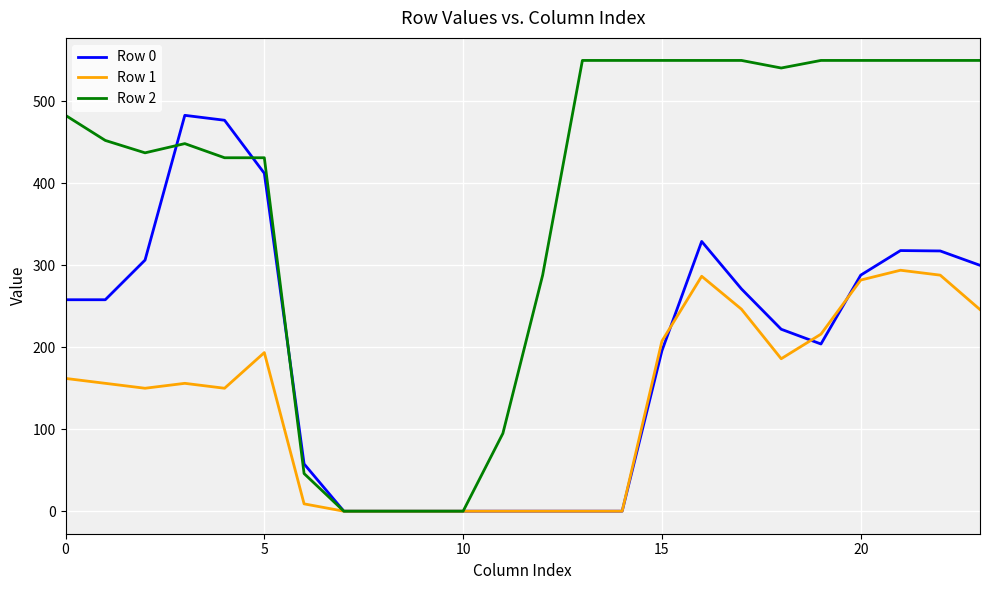

Which series has the largest total across all categories?

Row 2